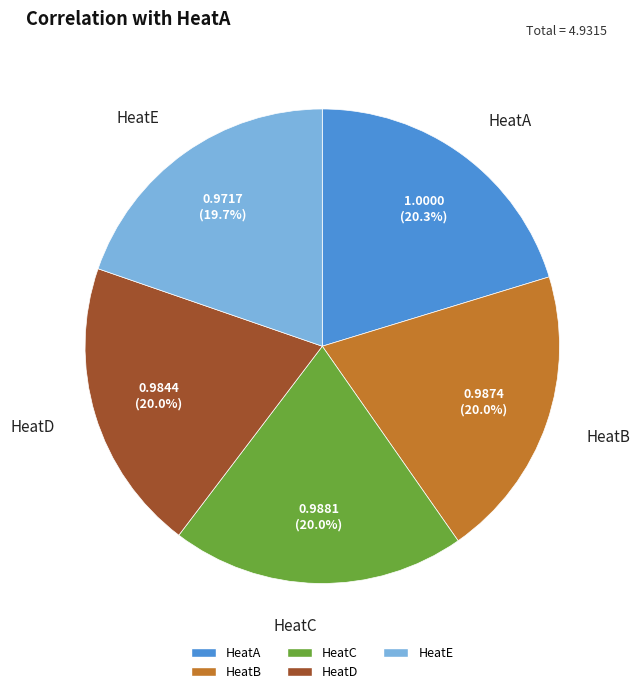

Do HeatD and HeatA together represent more than half of the pie?

No